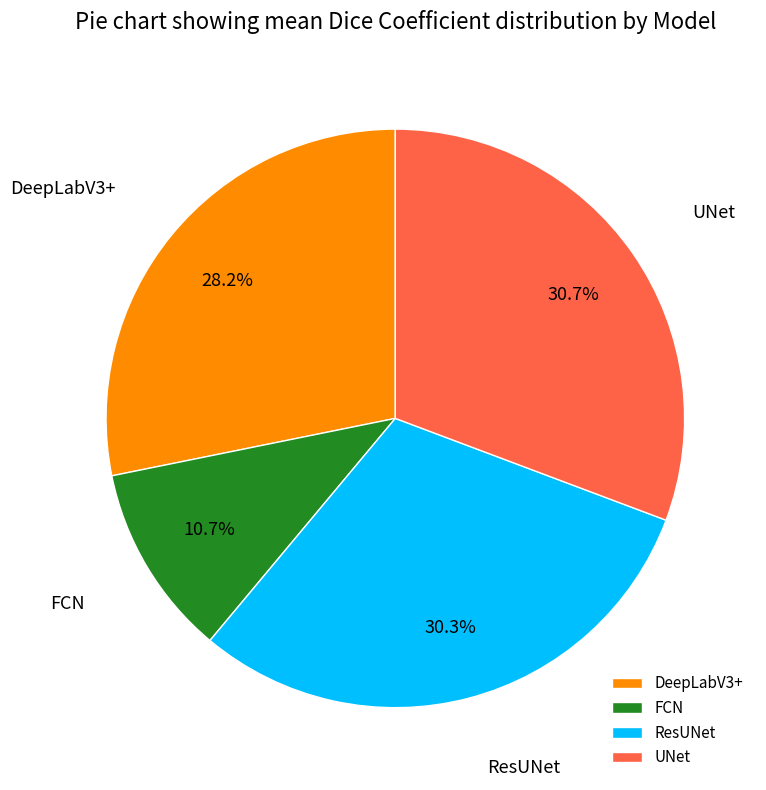

Which category has the smallest portion of the pie?

FCN